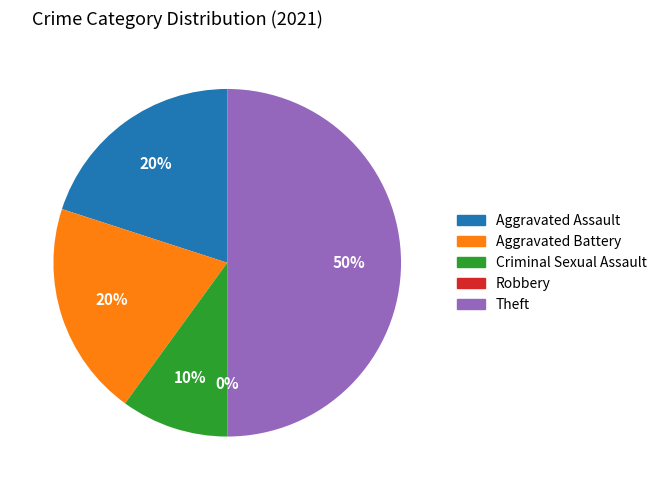

Does Criminal Sexual Assault represent more than half of the total?

No